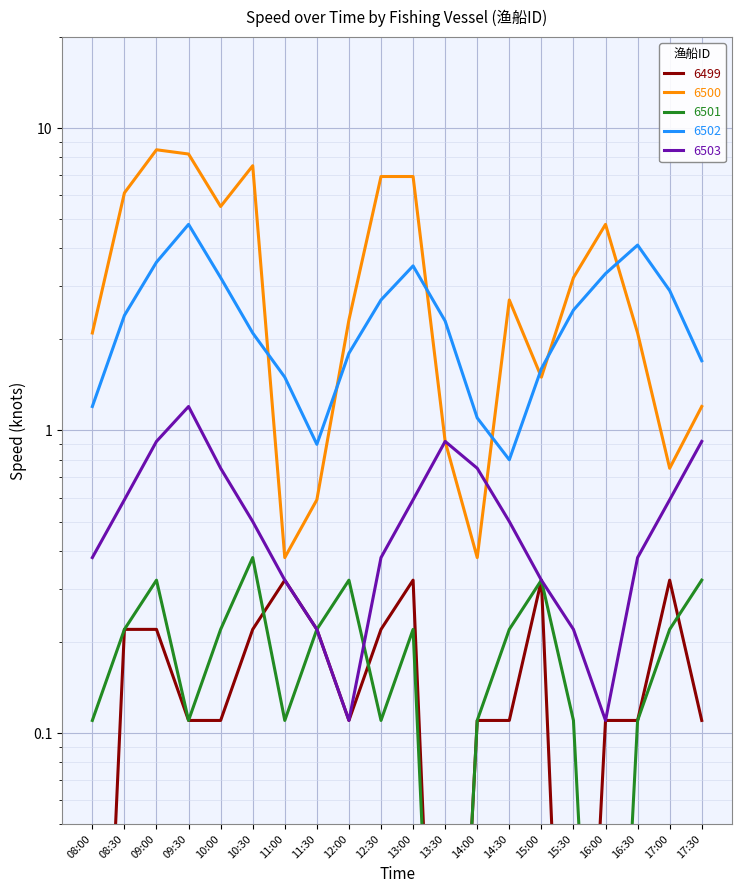

Which series has the largest range (max minus min)?

6500